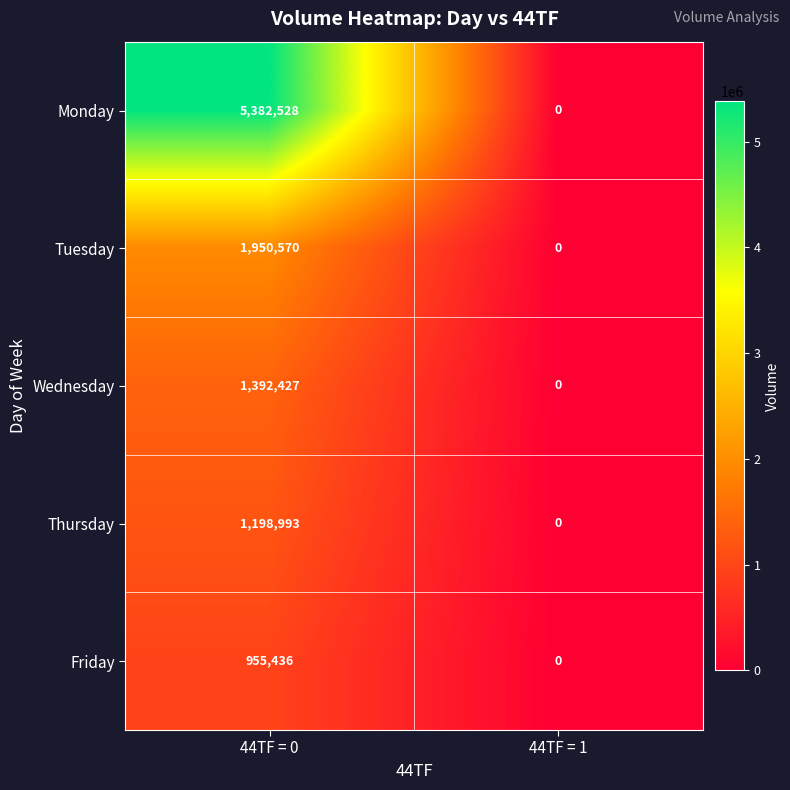

What is the greatest value displayed?

5382528